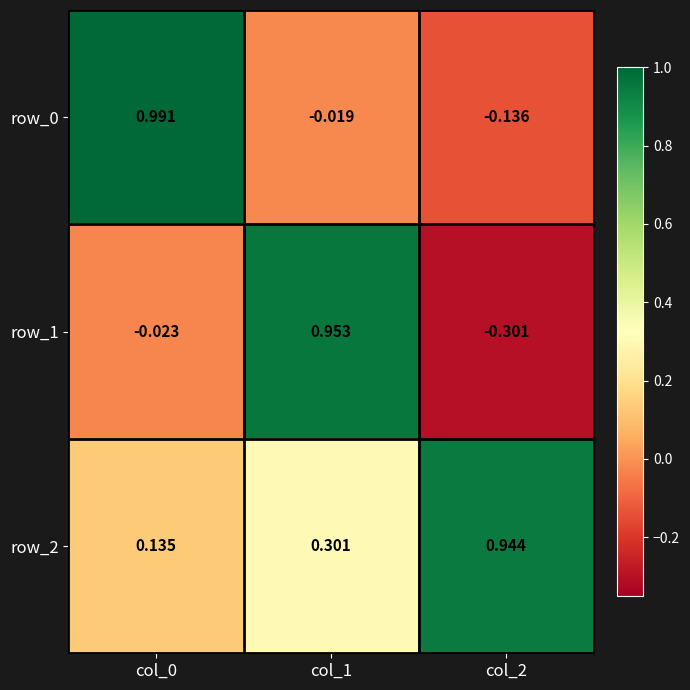

What is the total value across all series at col_0?

1.1